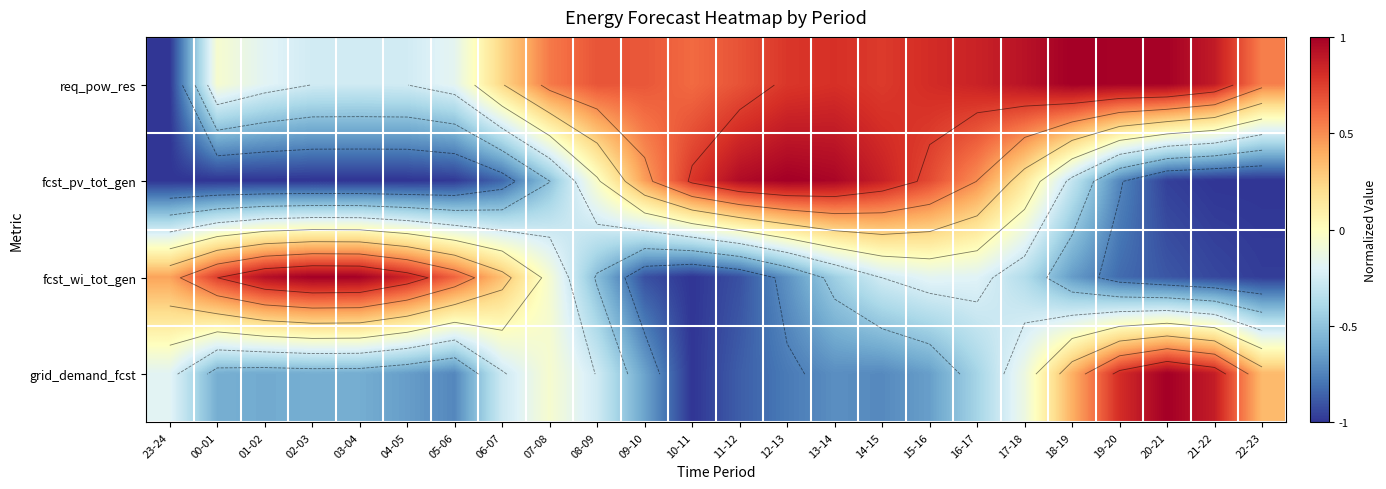

The value of req_pow_res at 01-02 is -0.2. True or false?

True